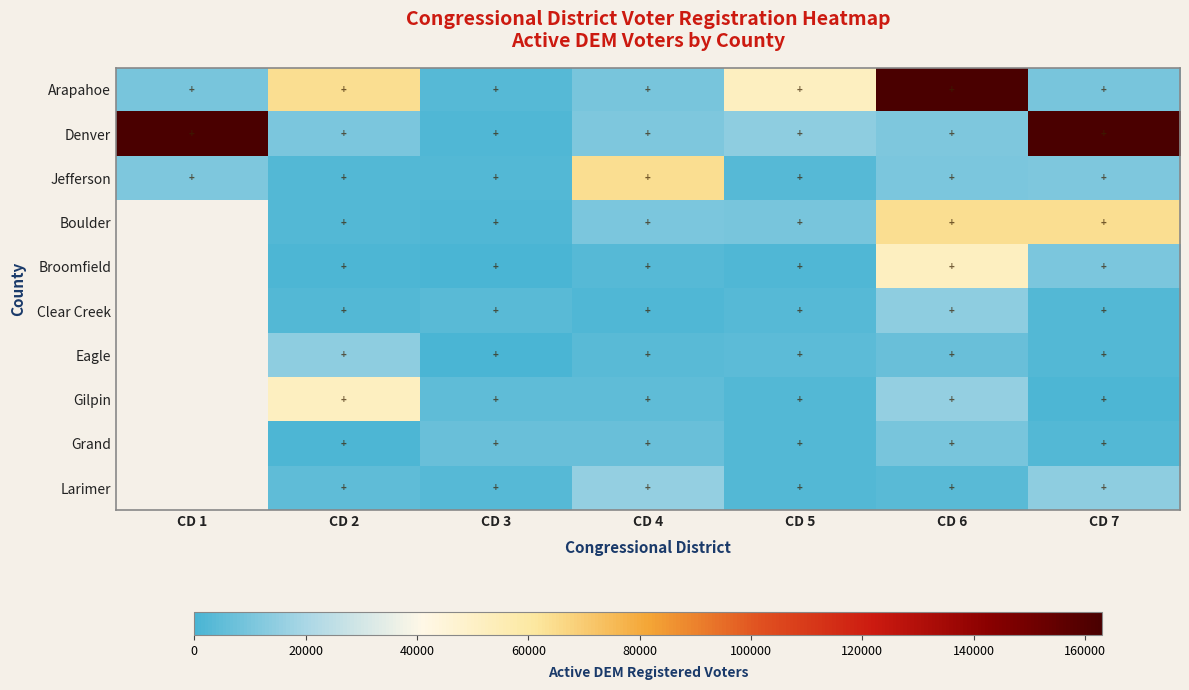

What is the smallest value displayed?

377.0